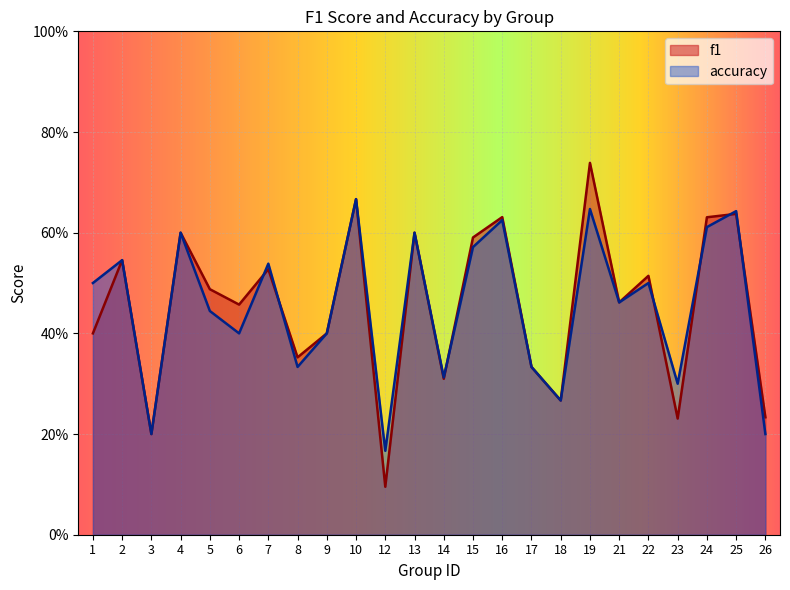

Reading left to right, transcribe all the data shown in this chart.

f1: 1=0.4	2=0.5	3=0.2	4=0.6	5=0.5	6=0.5	7=0.5	8=0.4	9=0.4	10=0.7	12=0.1	13=0.6	14=0.3	15=0.6	16=0.6	17=0.3	18=0.3	19=0.7	21=0.5	22=0.5	23=0.2	24=0.6	25=0.6	26=0.2
accuracy: 1=0.5	2=0.5	3=0.2	4=0.6	5=0.4	6=0.4	7=0.5	8=0.3	9=0.4	10=0.7	12=0.2	13=0.6	14=0.3	15=0.6	16=0.6	17=0.3	18=0.3	19=0.6	21=0.5	22=0.5	23=0.3	24=0.6	25=0.6	26=0.2